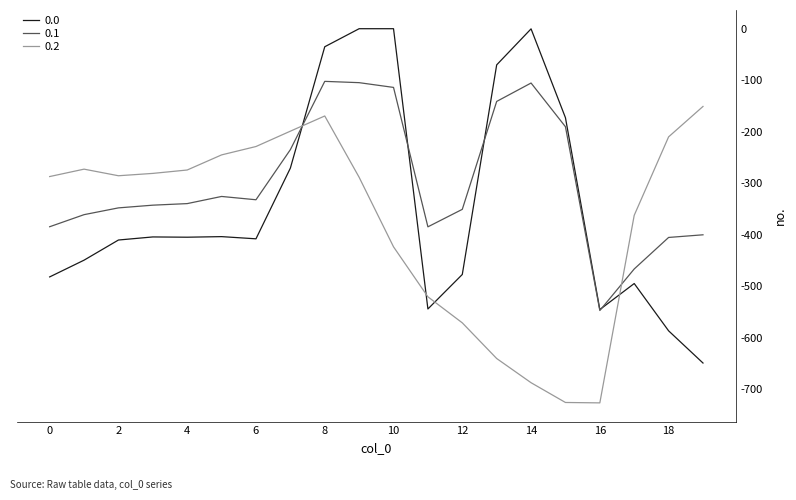

What is the smallest value displayed?

-726.6